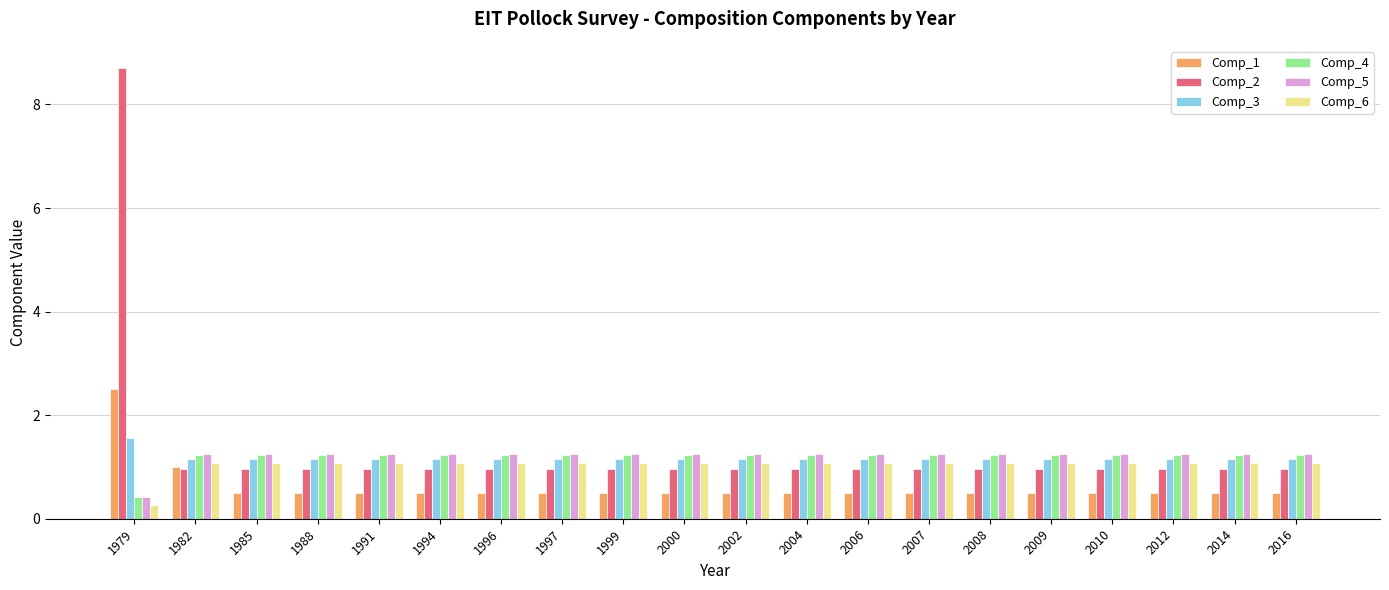

Is it true that Comp_1 equals 0.5 at 2000?

True